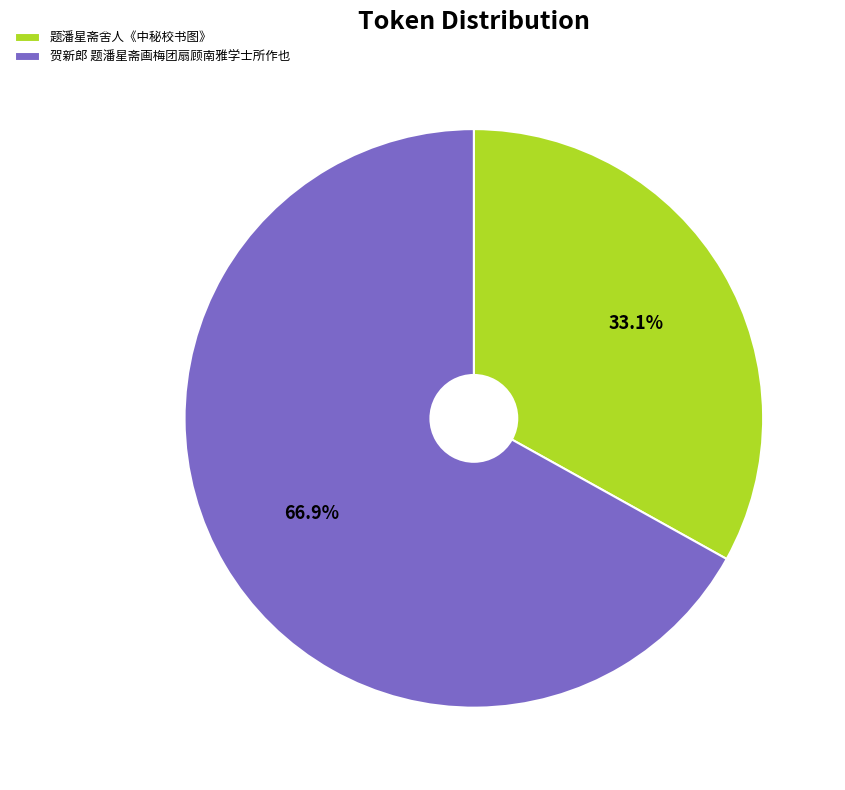

True or false: 题潘星斋舍人《中秘校书图》 accounts for 33% of the total.

True